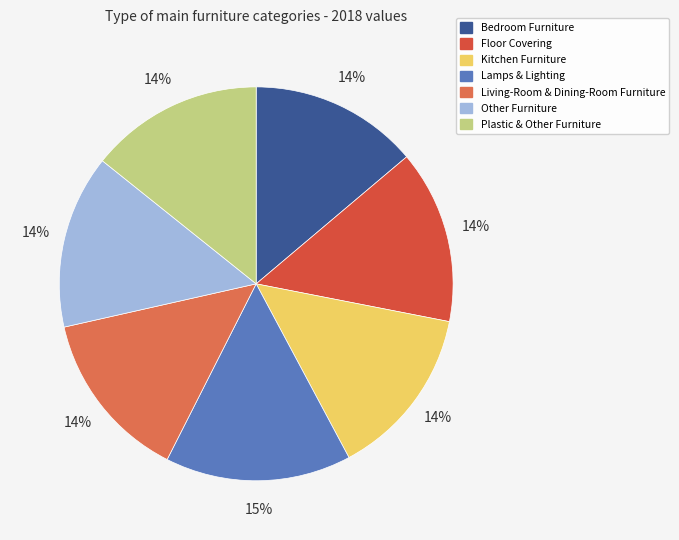

Does any single category account for the majority?

No